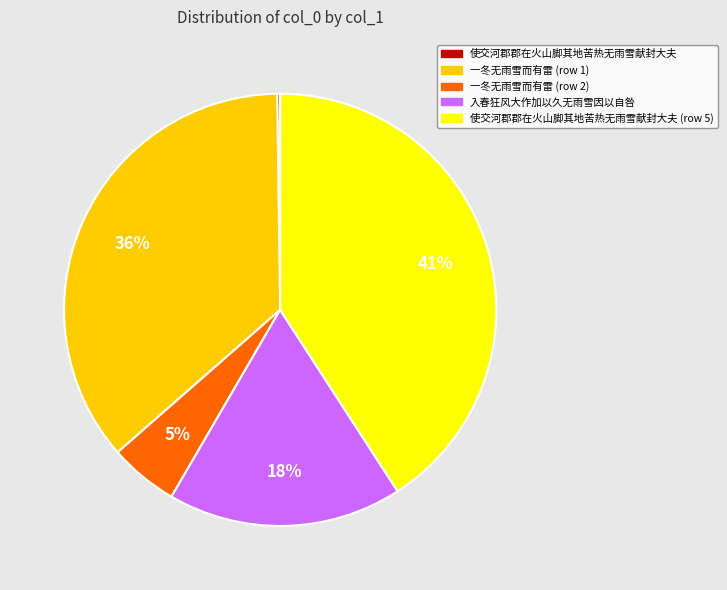

To the nearest percent, what is the average slice percentage?

20%